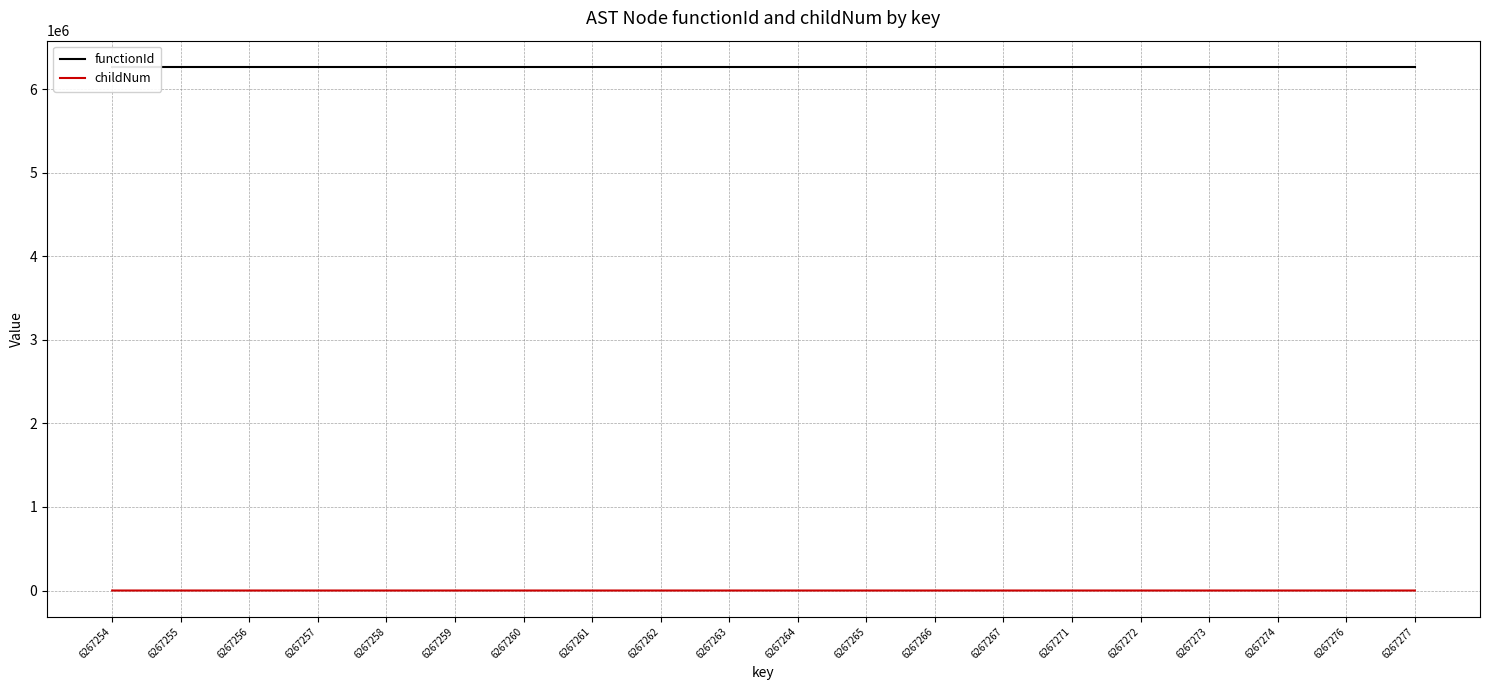

What is the sum of all functionId values?

125345060